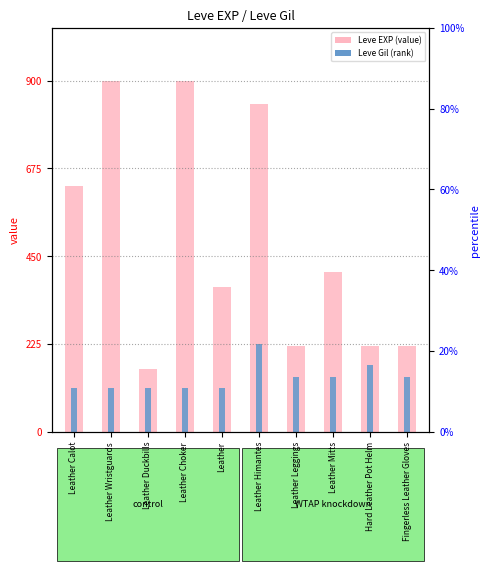

Is it true that Leve Gil equals 195 at Leather Mitts?

False